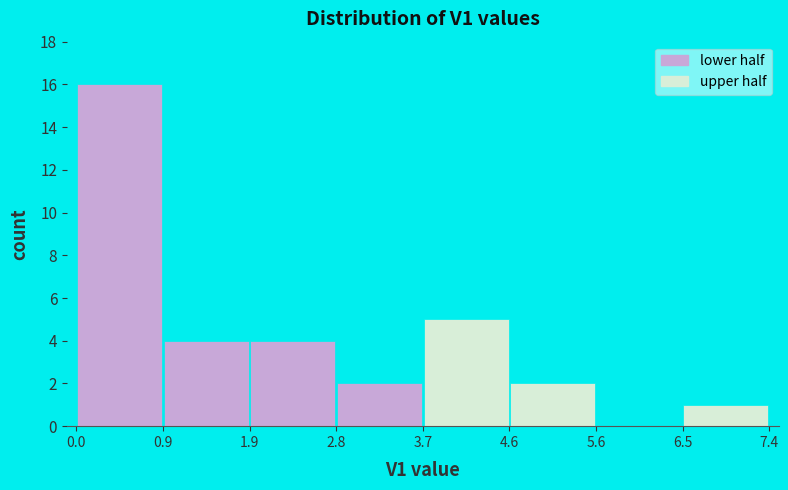

Reading left to right, list every bar in this chart as the range it spans on the x-axis followed by its height. The values are not printed on the chart, so give them approximately, as read against the axis.

0.0 to 0.9: 16
0.9 to 1.9: 4
1.9 to 2.8: 4
2.8 to 3.7: 2
3.7 to 4.6: 5
4.6 to 5.6: 2
5.6 to 6.5: 0
6.5 to 7.4: 1